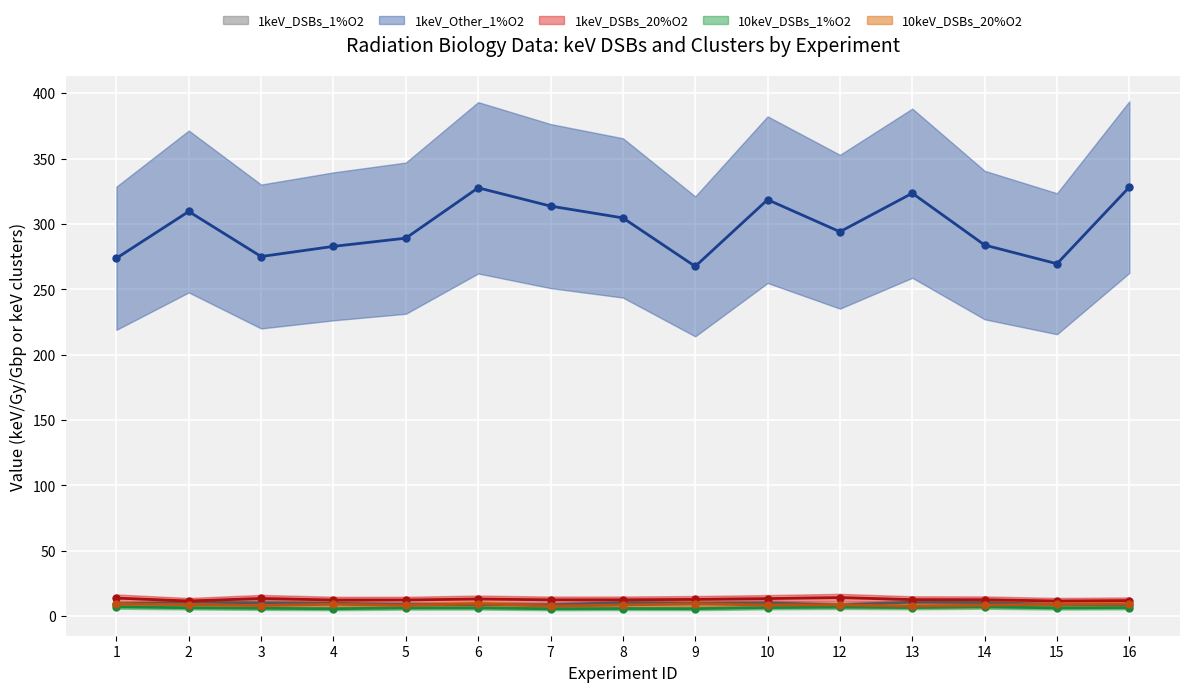

What is the sum of the 1keV_DSBs_20%O2 values at 12 and 14?

25.7